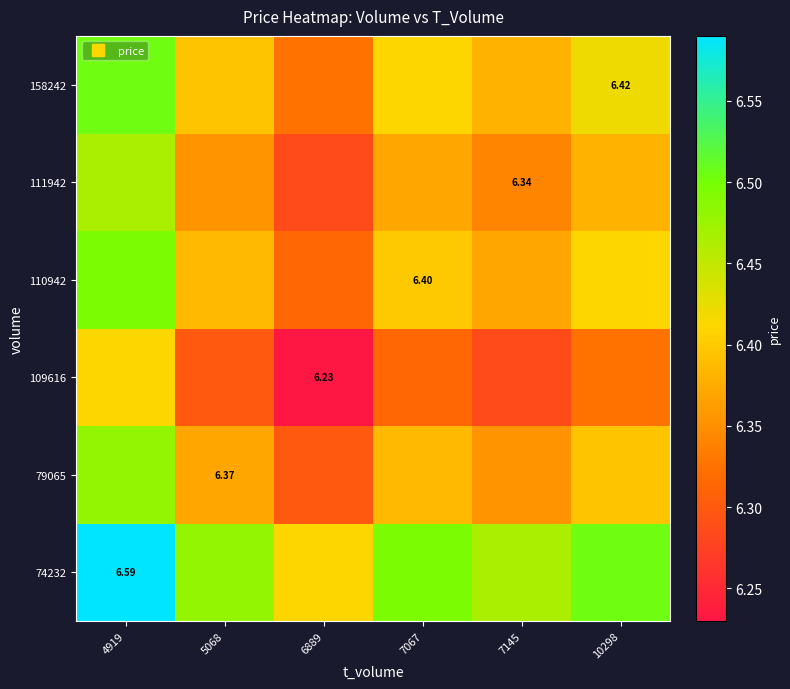

What is the spread (max minus min) of values at 7145?

0.2